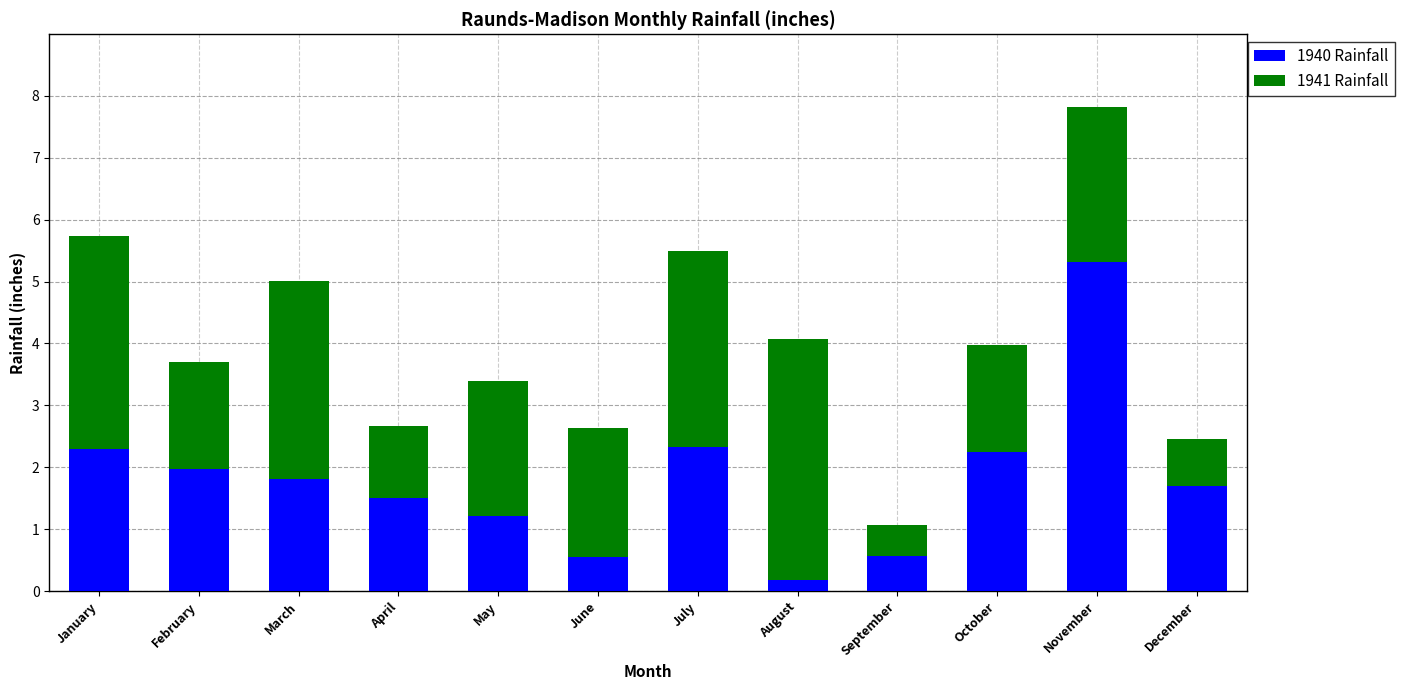

The value of 1940 Rainfall at May is 1.9. True or false?

False